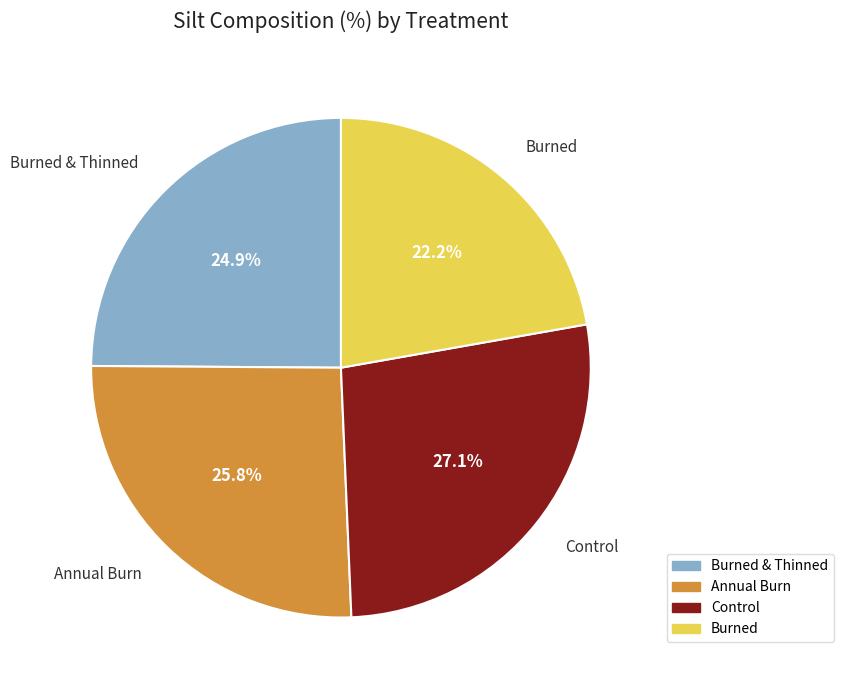

Is there any slice that represents more than half of the pie?

No